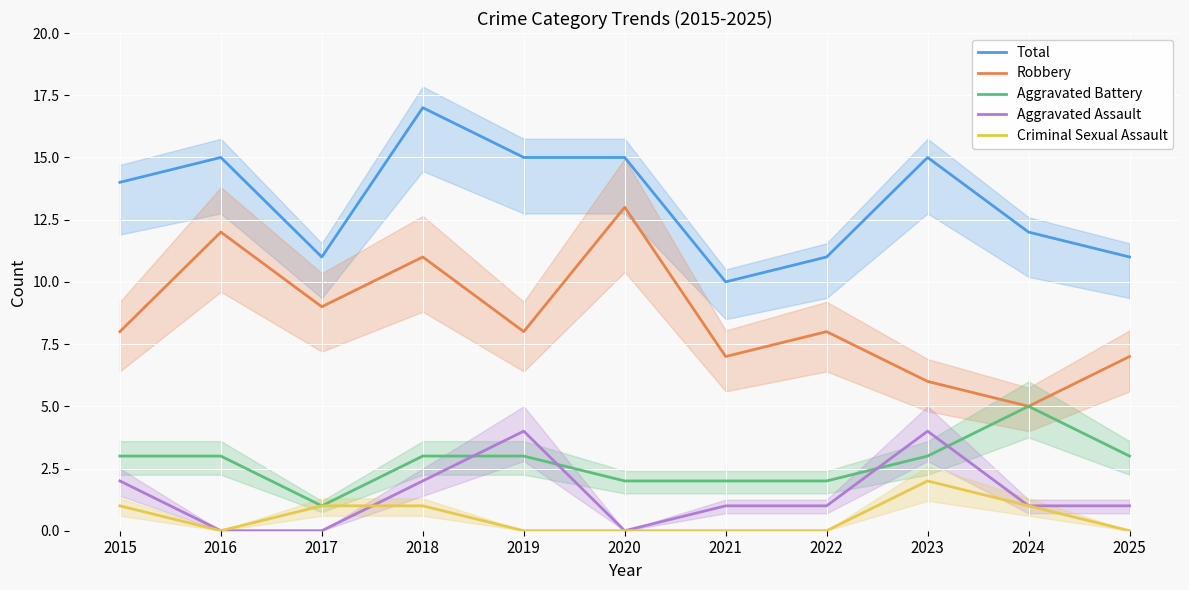

Is this an area chart (filled region under the line)?

No